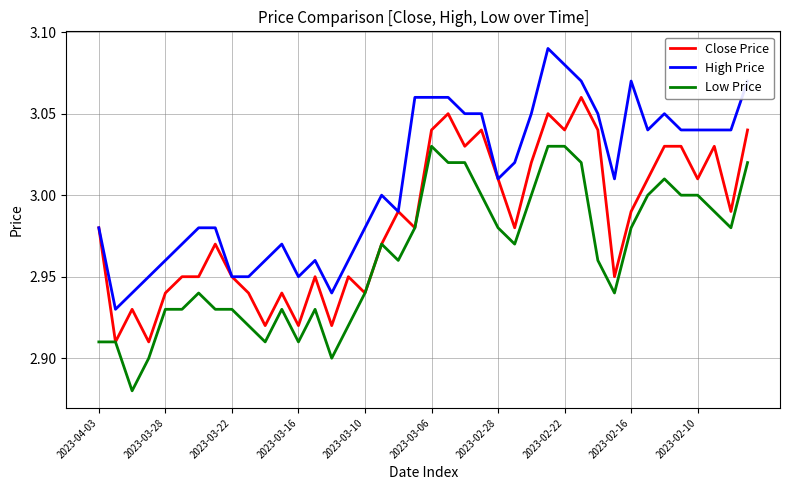

Rank the series by their maximum value, from lowest to highest.

Low Price, Close Price, High Price